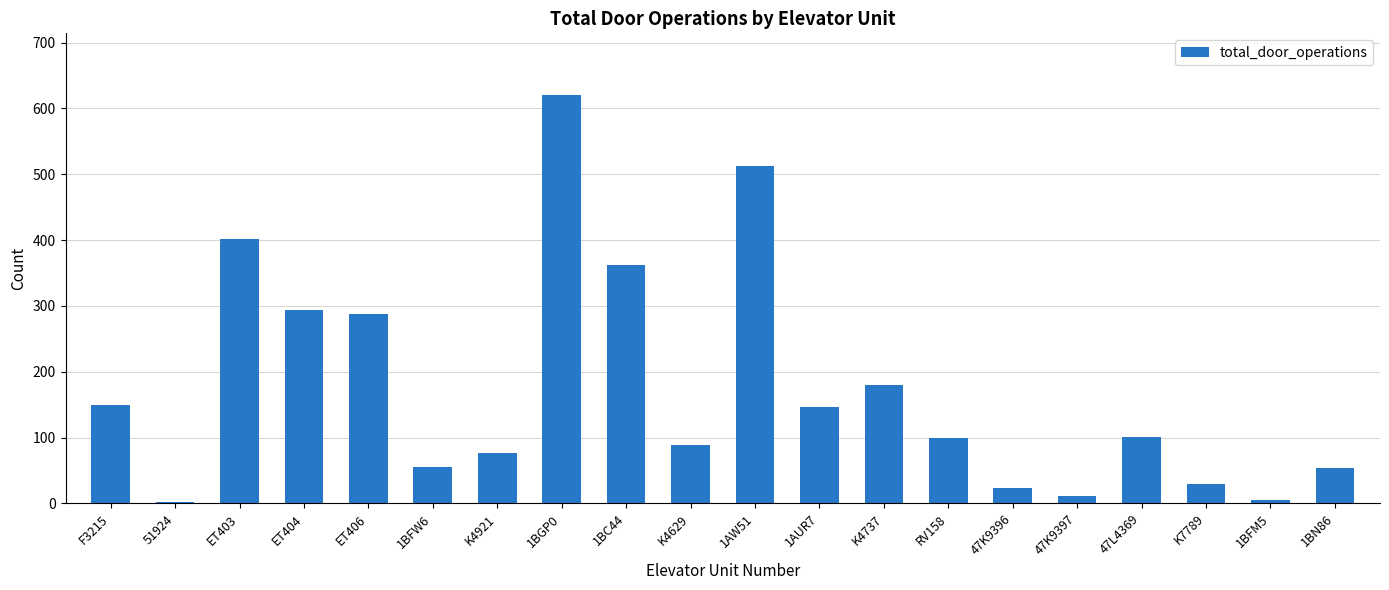

What is the approximate value at K4921, to the nearest 50?

100